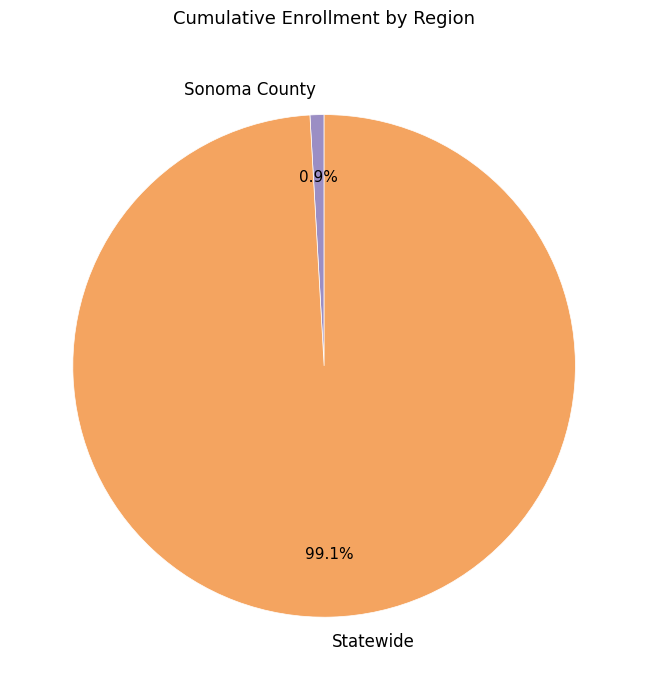

What is the smallest slice in the pie chart?

Sonoma County